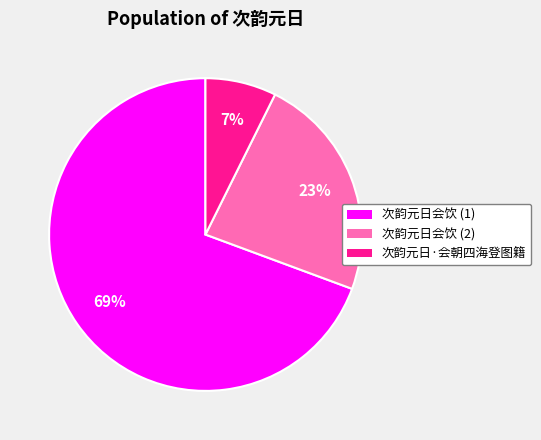

To the nearest percent, what portion does 次韵元日会饮 (2) represent?

23%